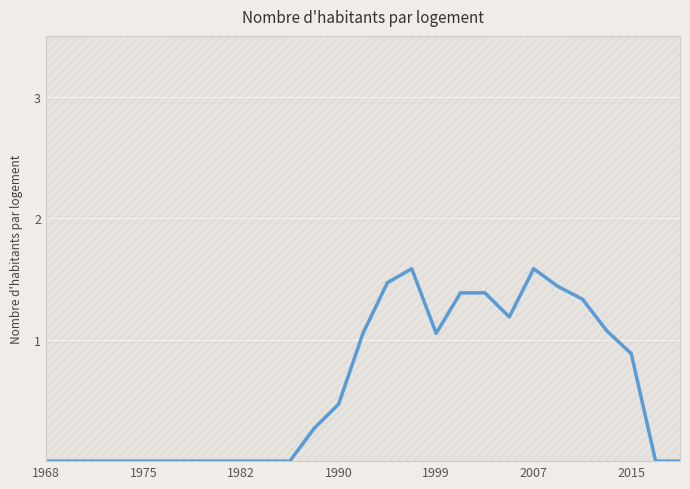

Count the number of data series in this chart.

1